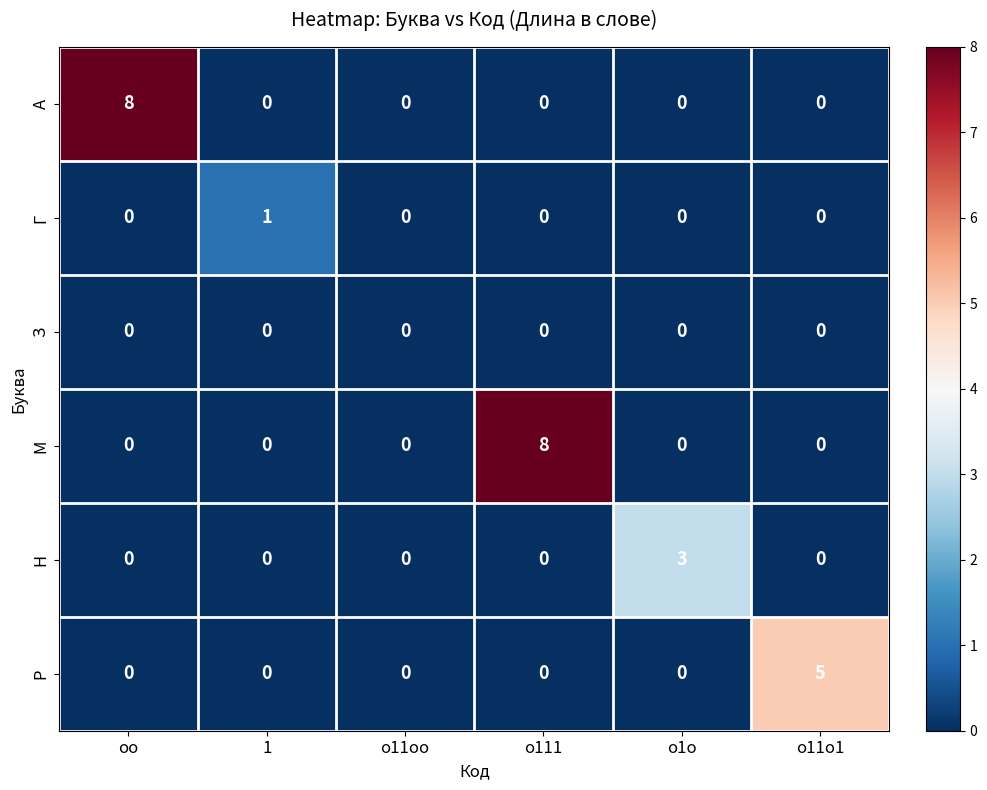

The value of З at о1о is 0. True or false?

True